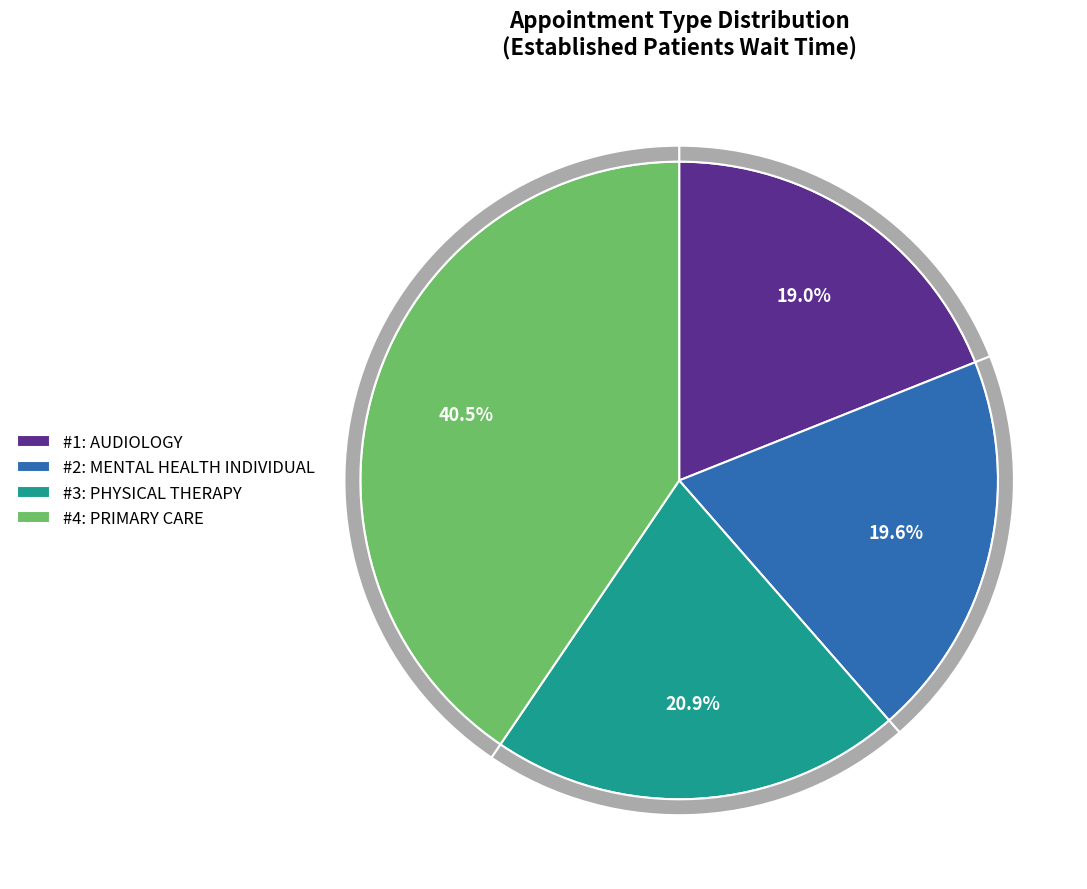

Count the number of slices in the pie.

4